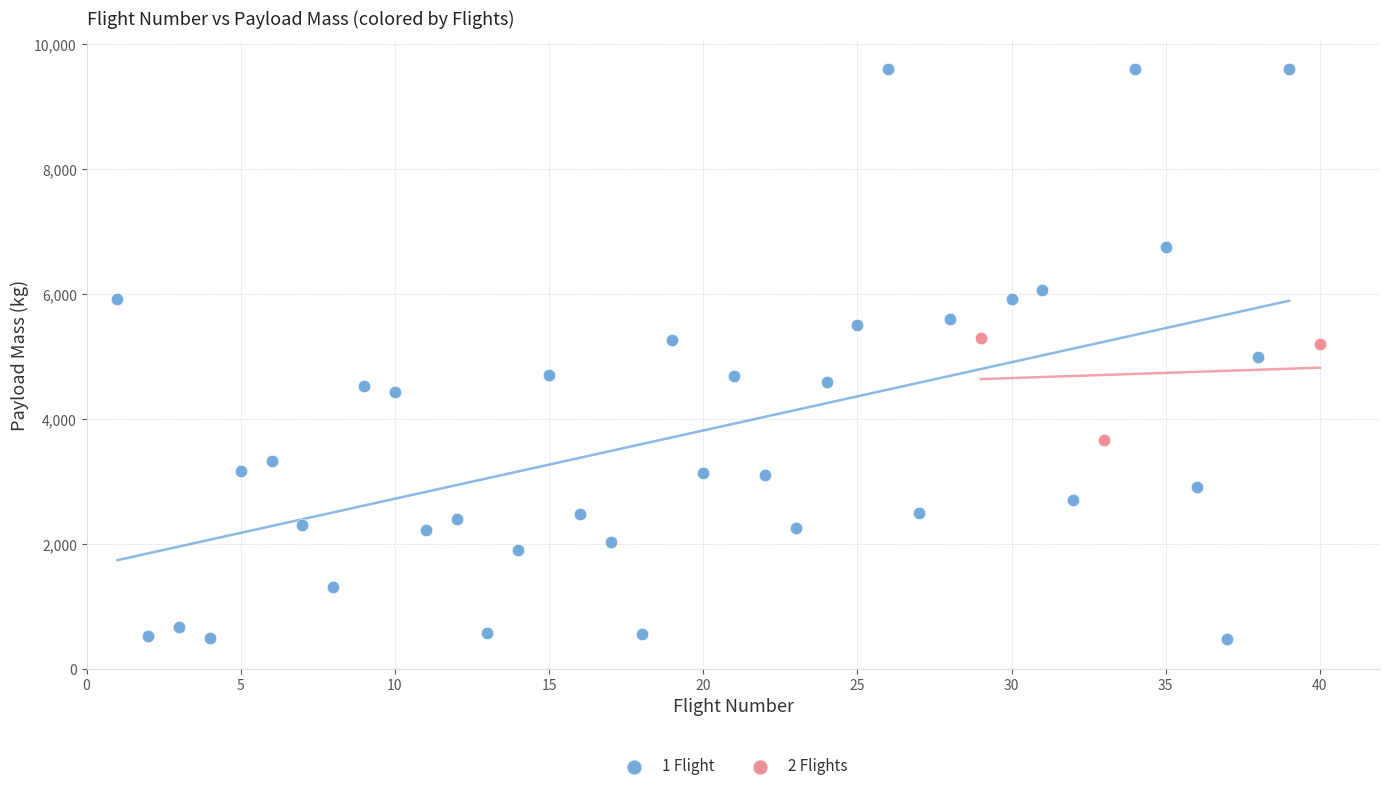

Which series has the largest Y range (max minus min)?

1 Flight